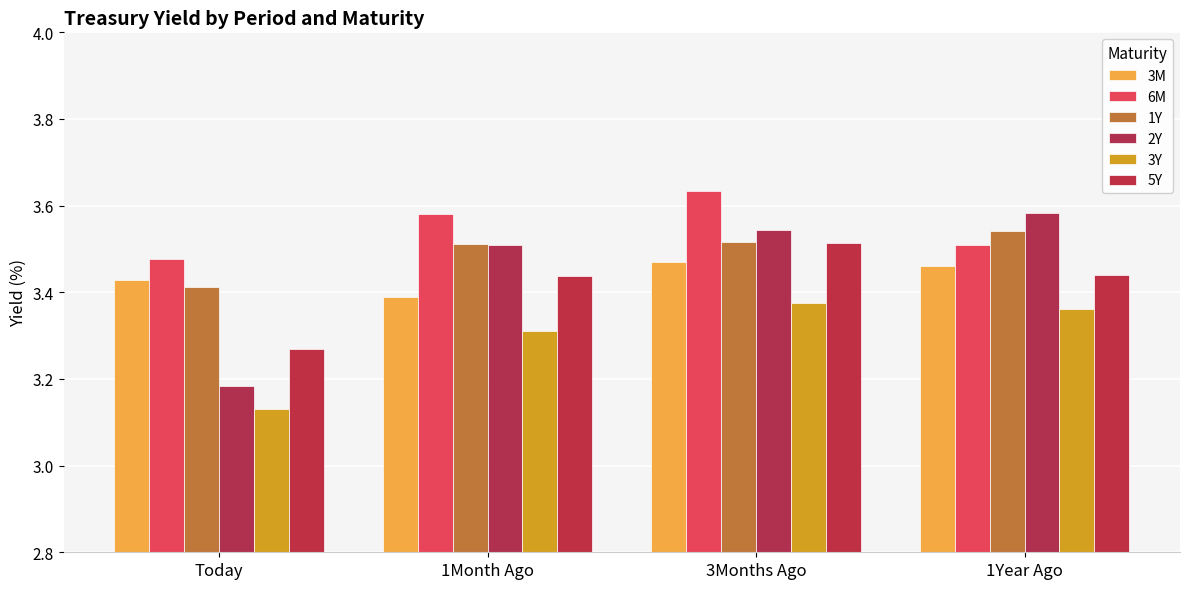

Does the chart contain any negative values?

No